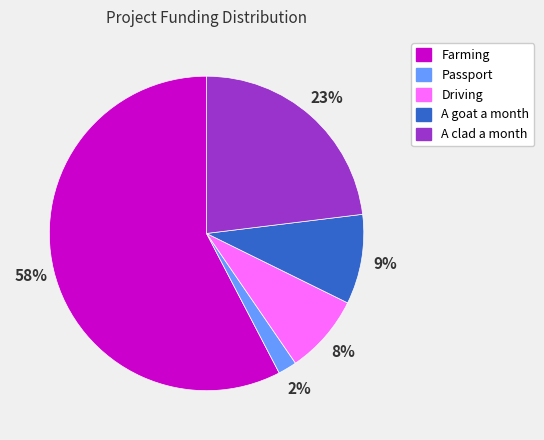

The Farming slice represents 58% of the pie. True or false?

True